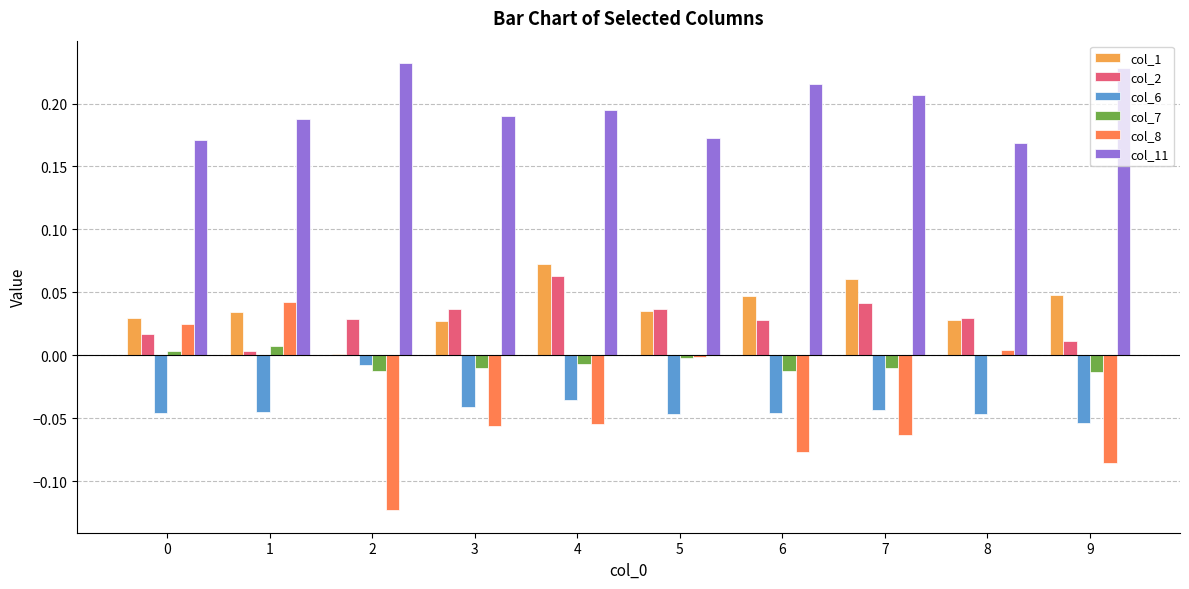

Is the value of col_11 at 3 greater than the value of col_7 at 4?

Yes